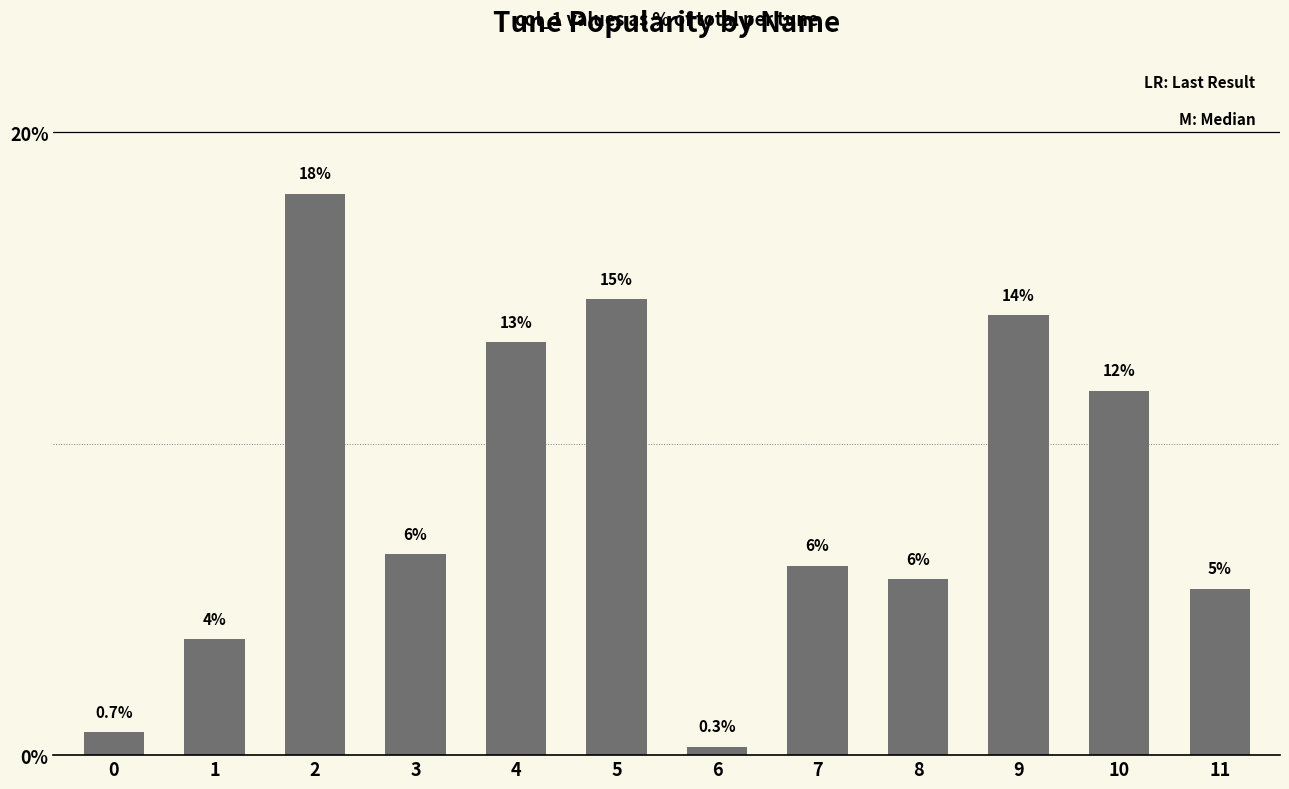

Does the chart contain any negative values?

No